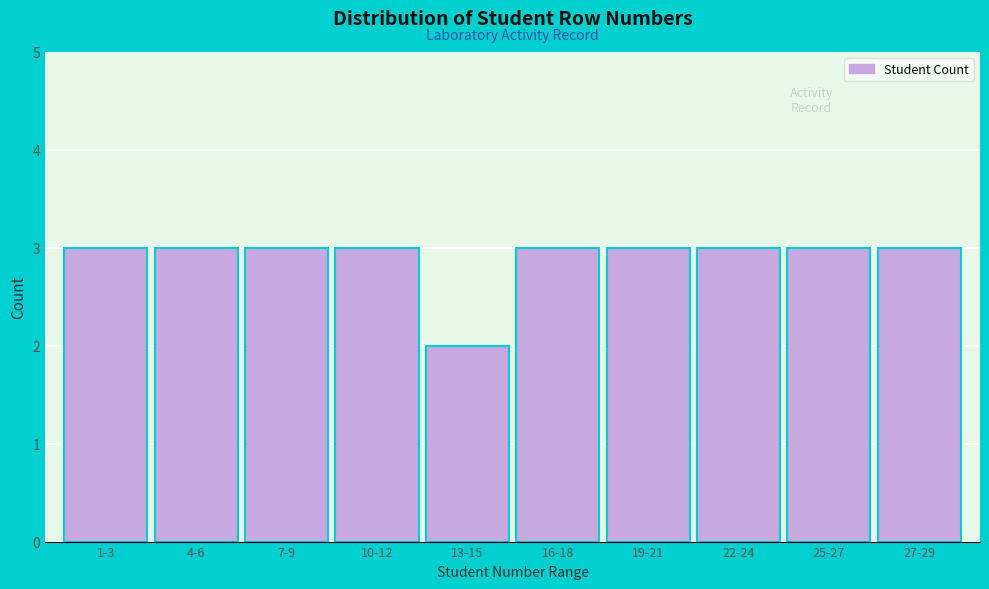

Reading right to left, extract all data points from this chart.

27-29=3	25-27=3	22-24=3	19-21=3	16-18=3	13-15=2	10-12=3	7-9=3	4-6=3	1-3=3